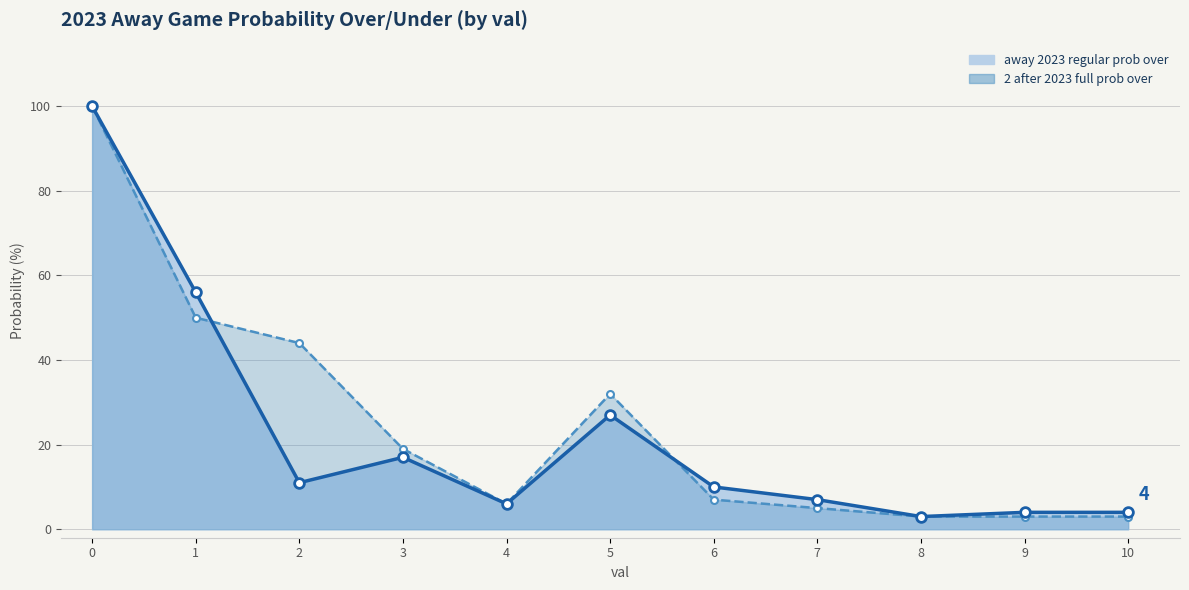

Which series has the largest range (max minus min)?

away 2023 regular prob over (line)